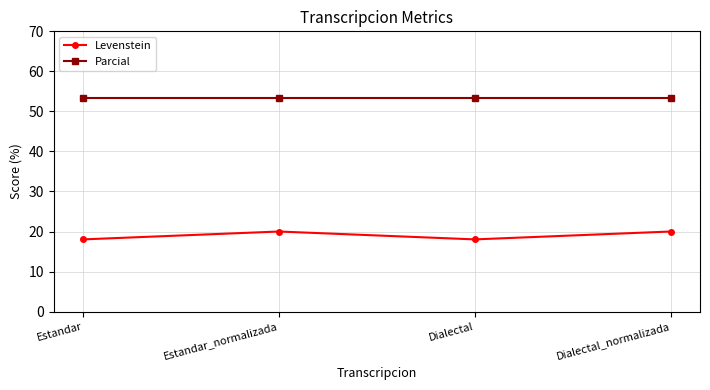

At how many categories does at least one series exceed 29?

4